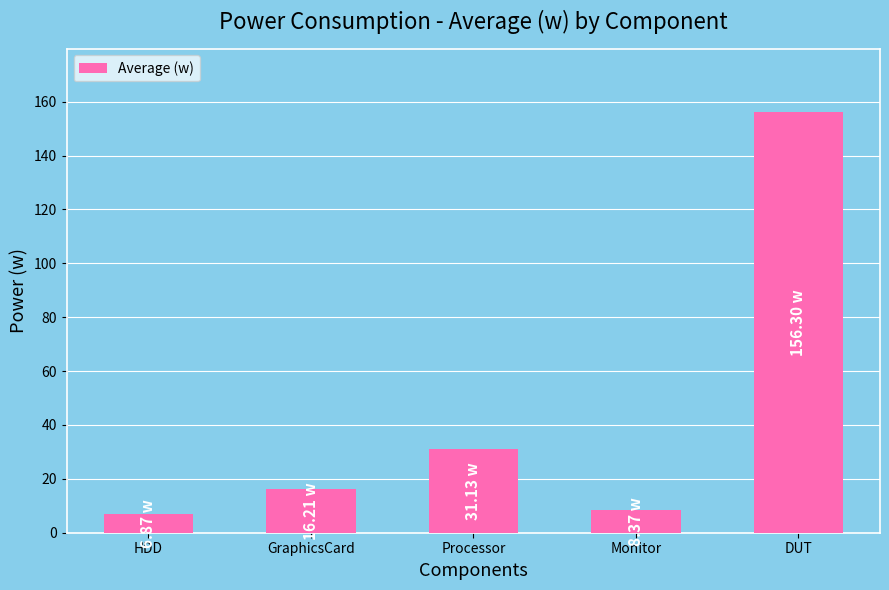

True or false: the data shows 84.3 at DUT.

False